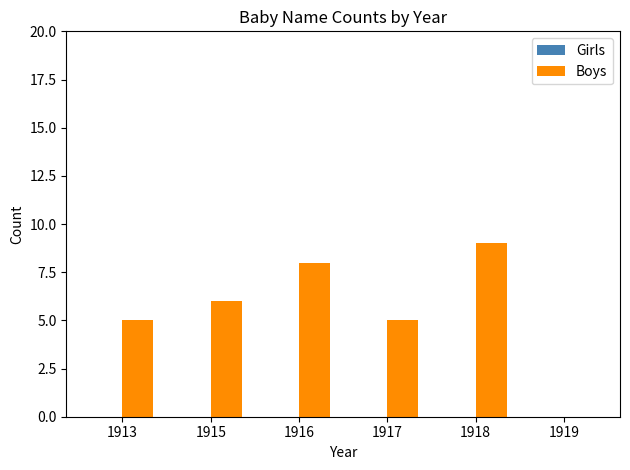

At which category does the chart reach its peak across all series?

1918